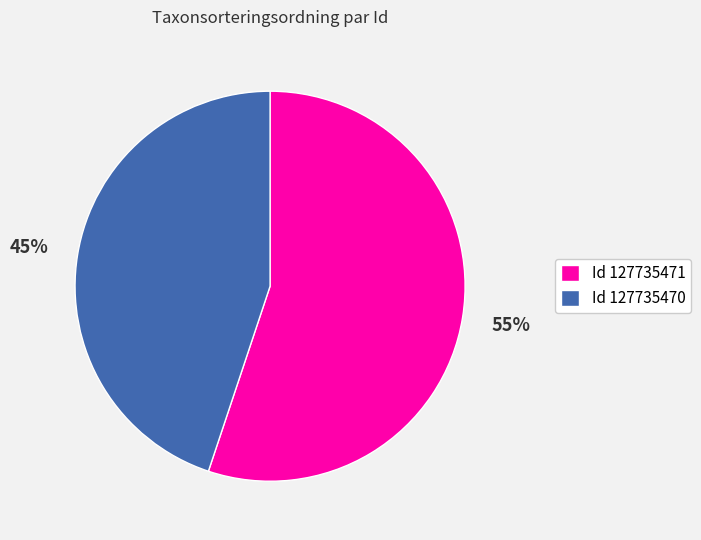

What is the largest slice in the pie chart?

Id 127735471